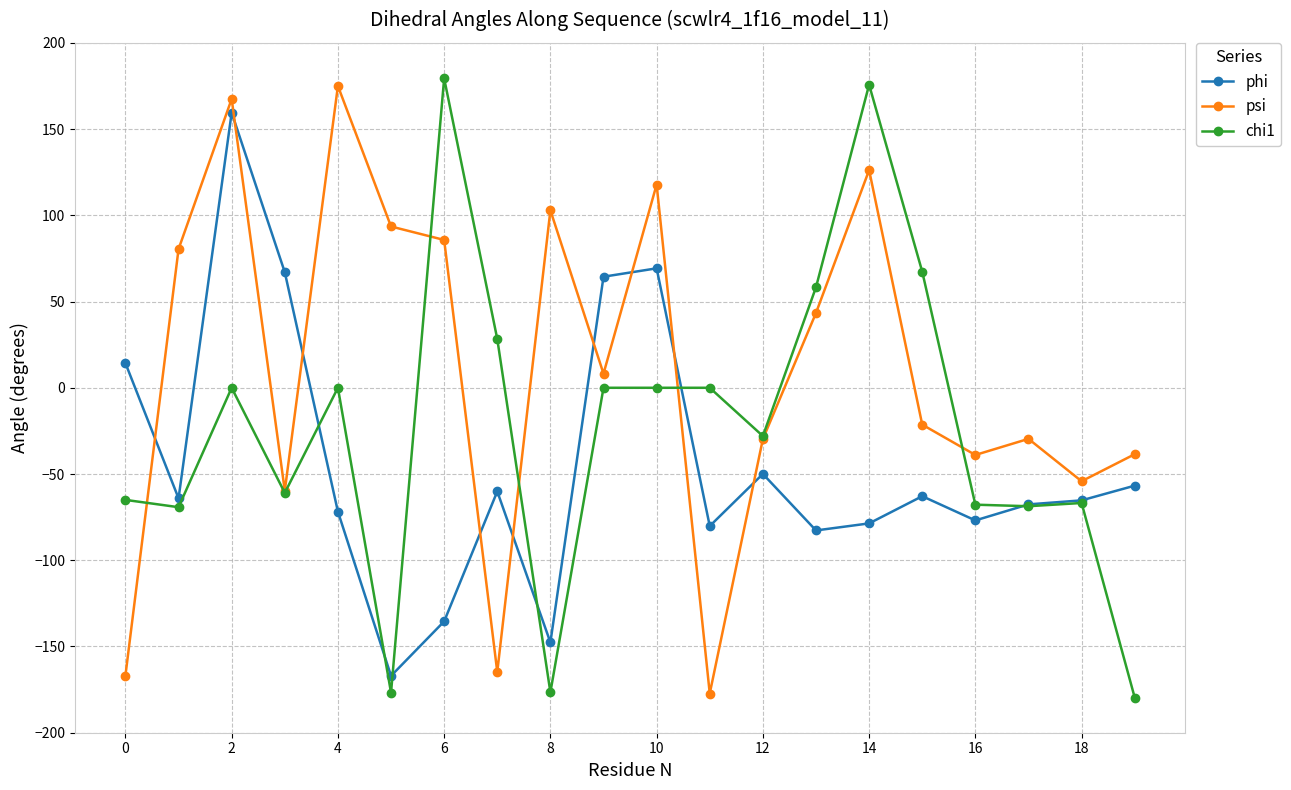

After their last crossing, which series has the higher values: phi or psi?

psi